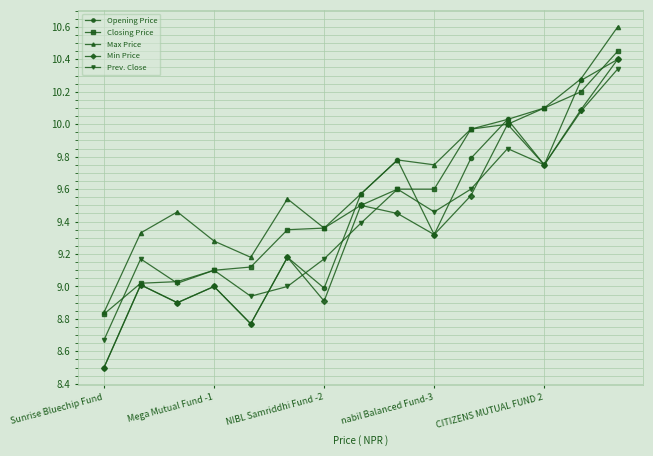

True or false: Prev. Close and Max Price cross at least once.

False